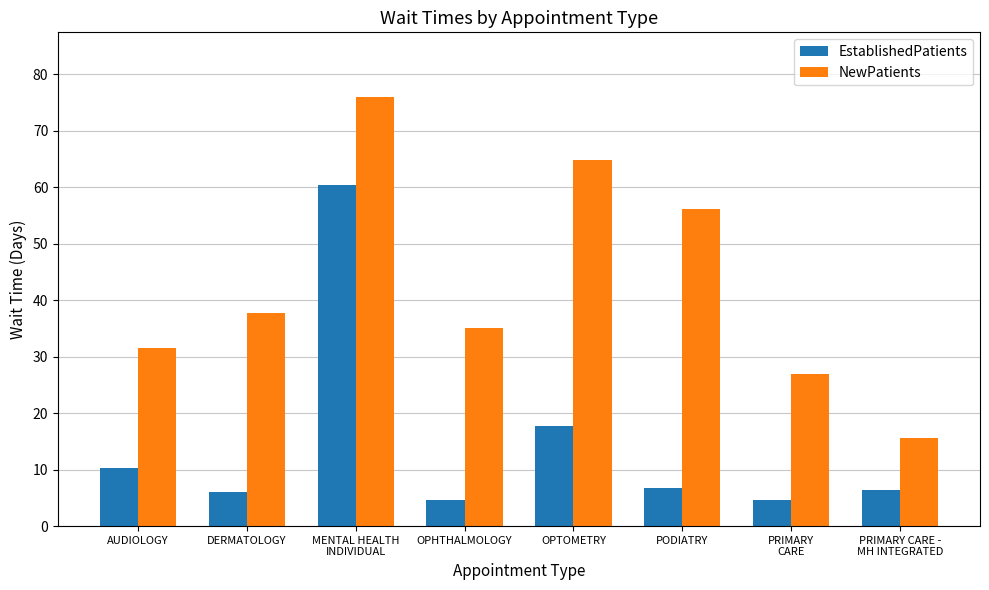

What is the label of the 6th bar from the right?

MENTAL HEALTH
INDIVIDUAL